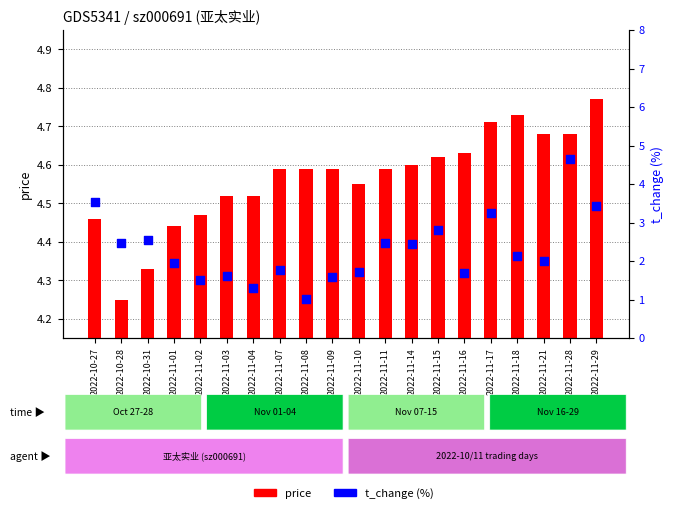

Which series contains the lowest Y value?

t_change